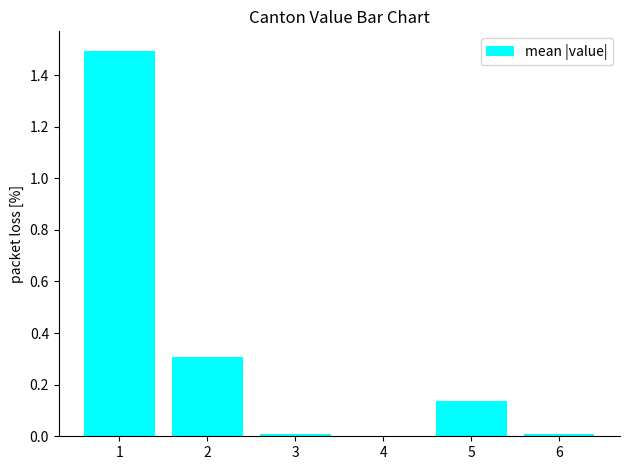

What is the average value?

0.3